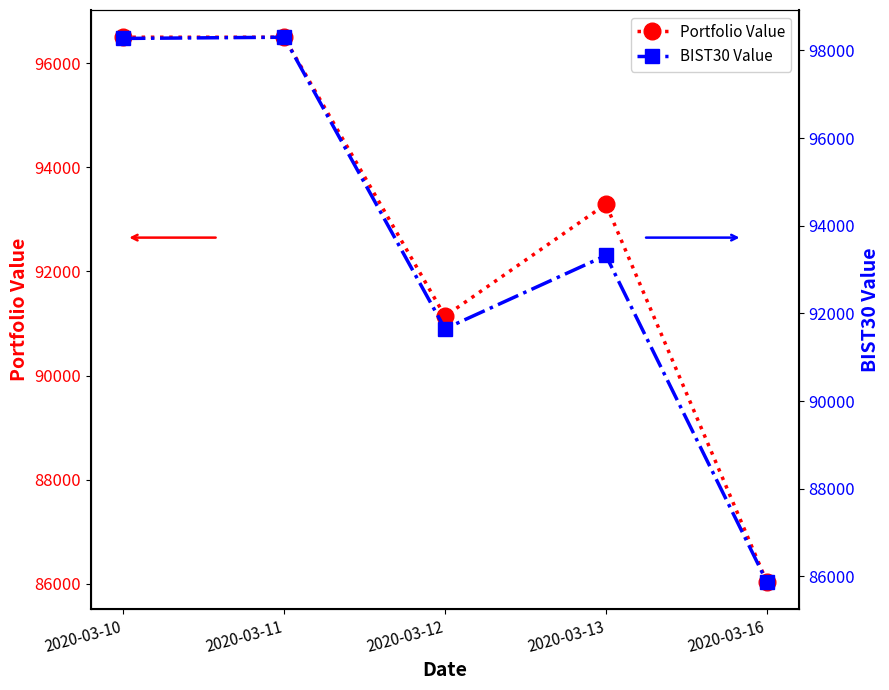

True or false: Portfolio Value has more than 2 points higher than both neighbors.

False